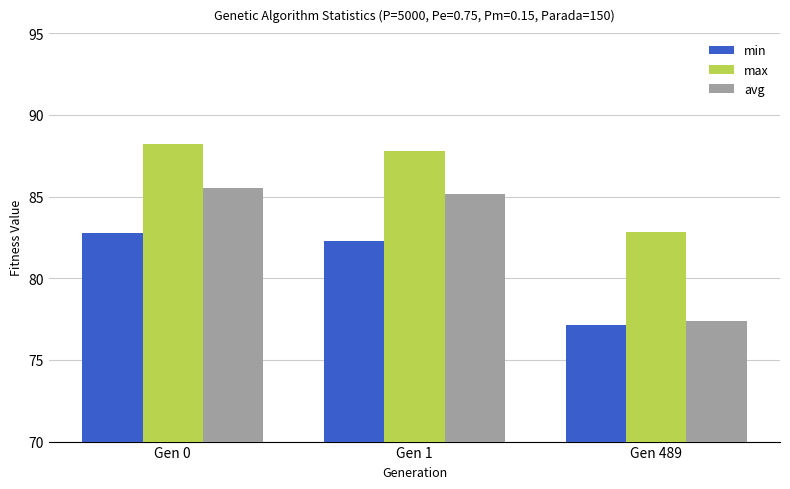

Which series has the largest total across all categories?

max